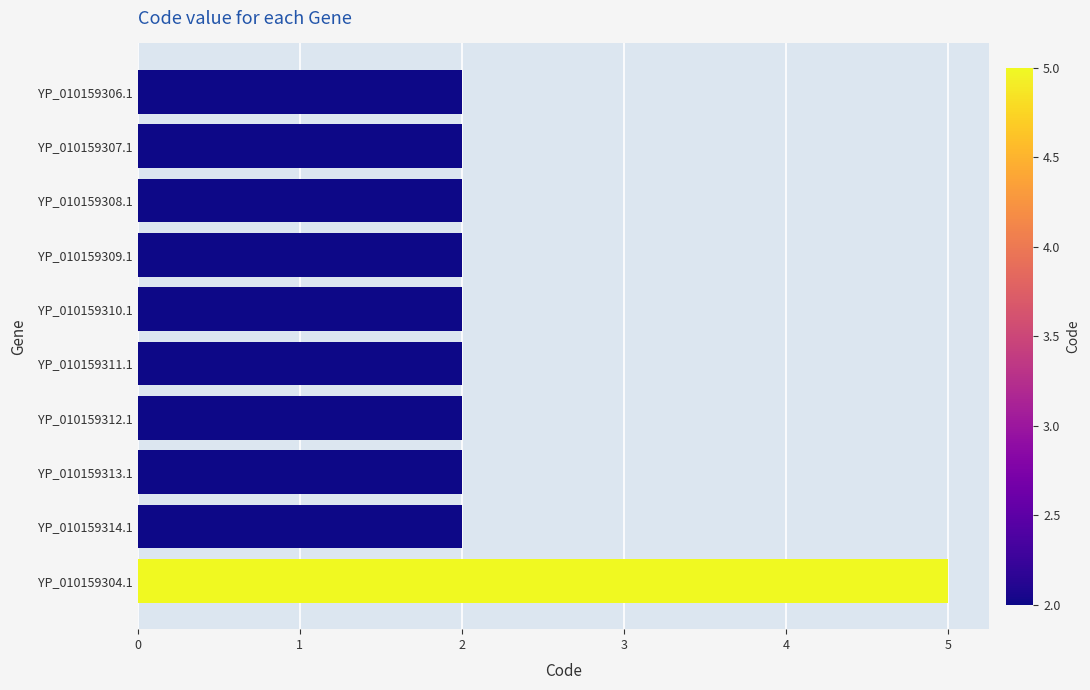

The chart shows a value of 2 at YP_010159314.1. True or false?

True